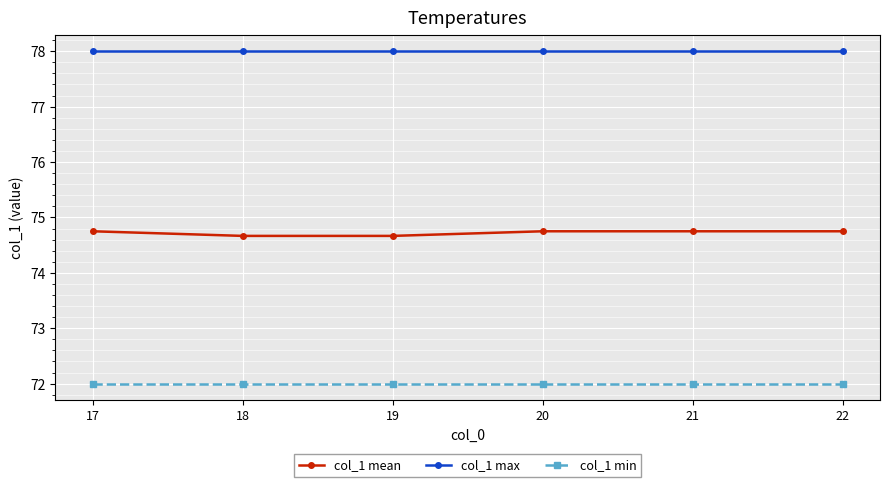

True or false: col_1 min and col_1 max intersect in this chart.

False